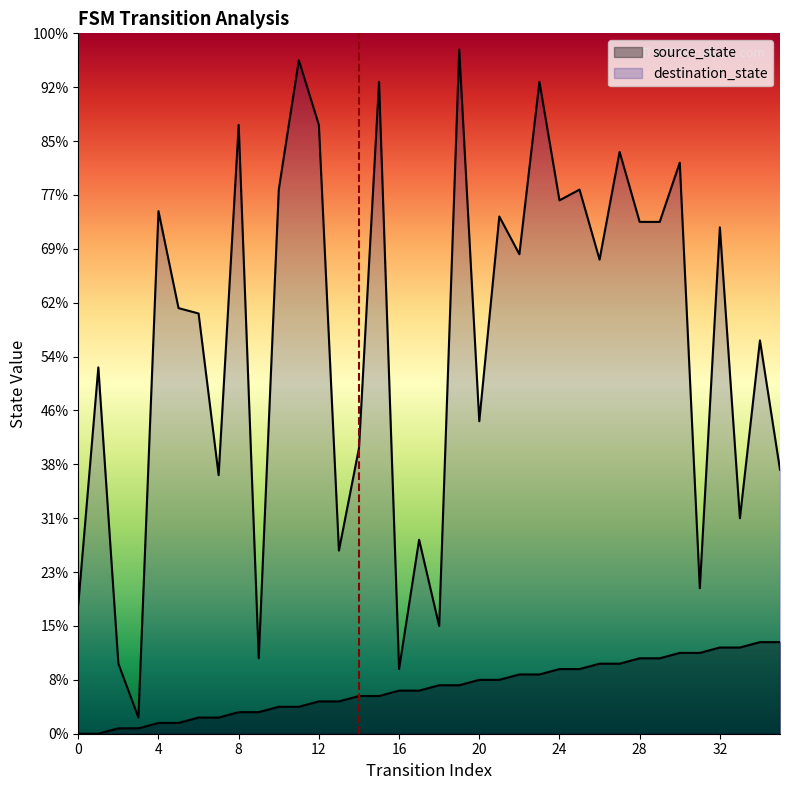

True or false: source_state has more than 2 points higher than both neighbors.

False